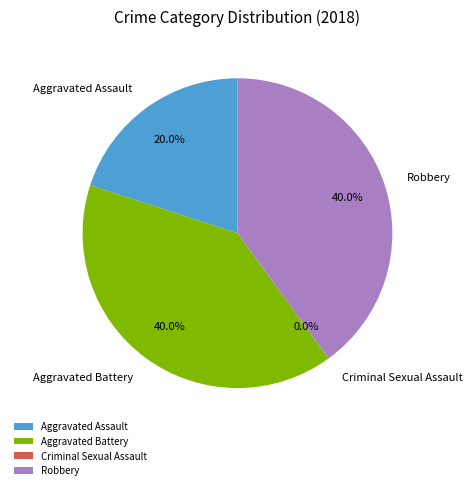

How many slices are in this pie chart?

4